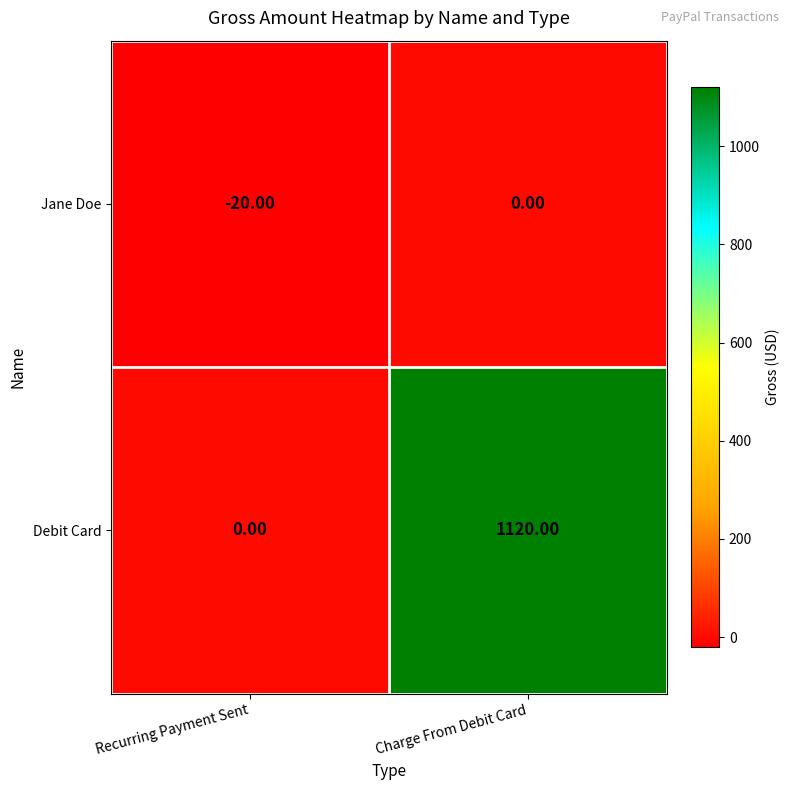

What is the sum of the Jane Doe values at Recurring Payment Sent and Charge From Debit Card?

-20